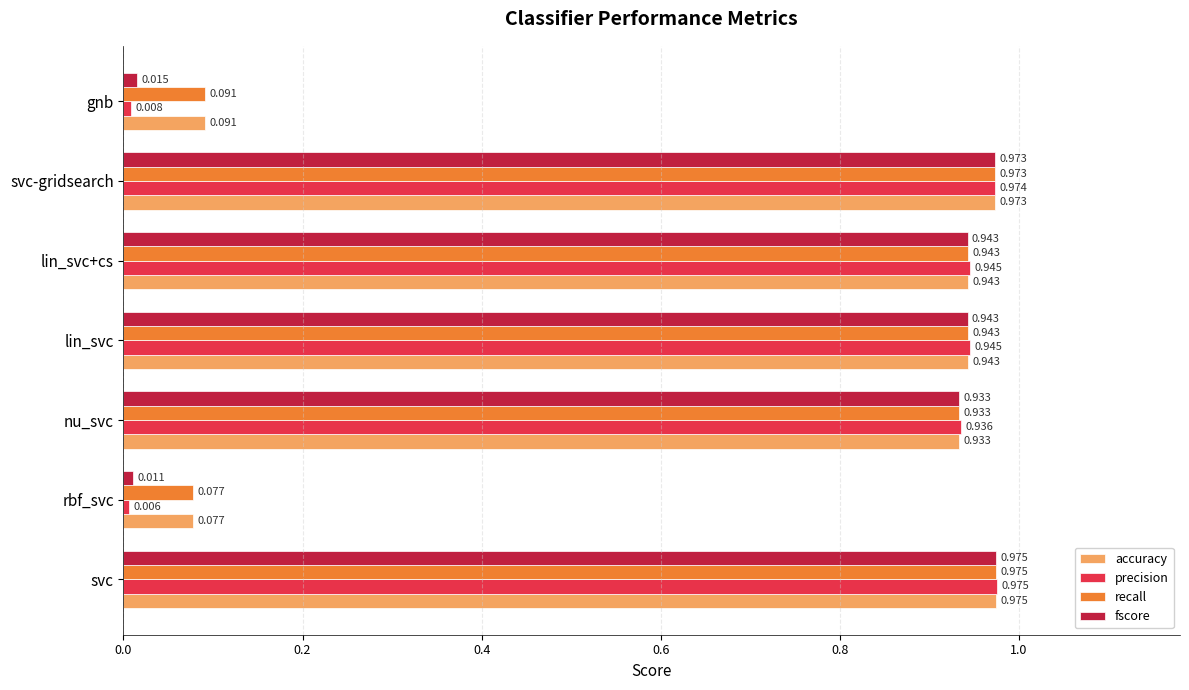

Which label corresponds to the largest value in the chart?

svc